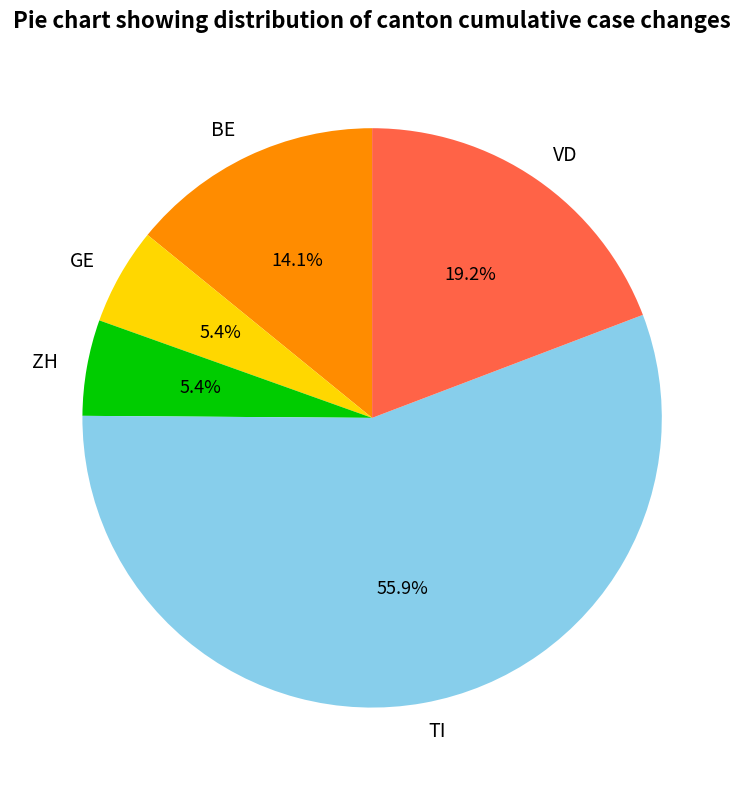

Is there any slice that represents more than half of the pie?

Yes